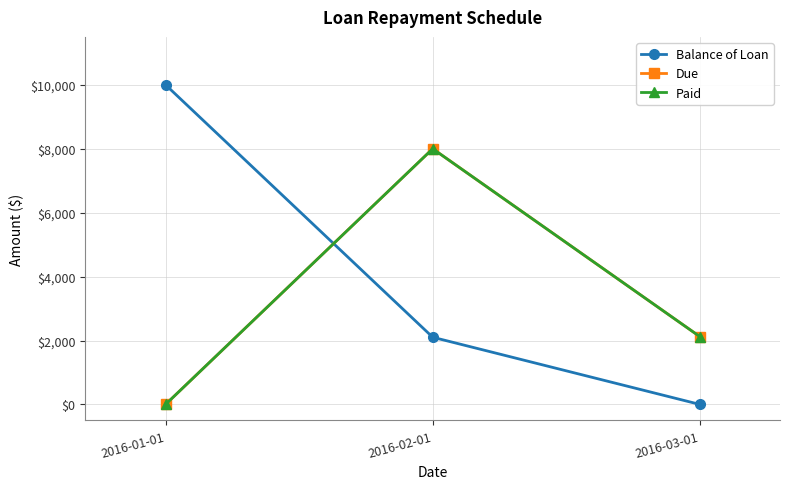

Read the Paid value at 2016-02-01.

8000.0